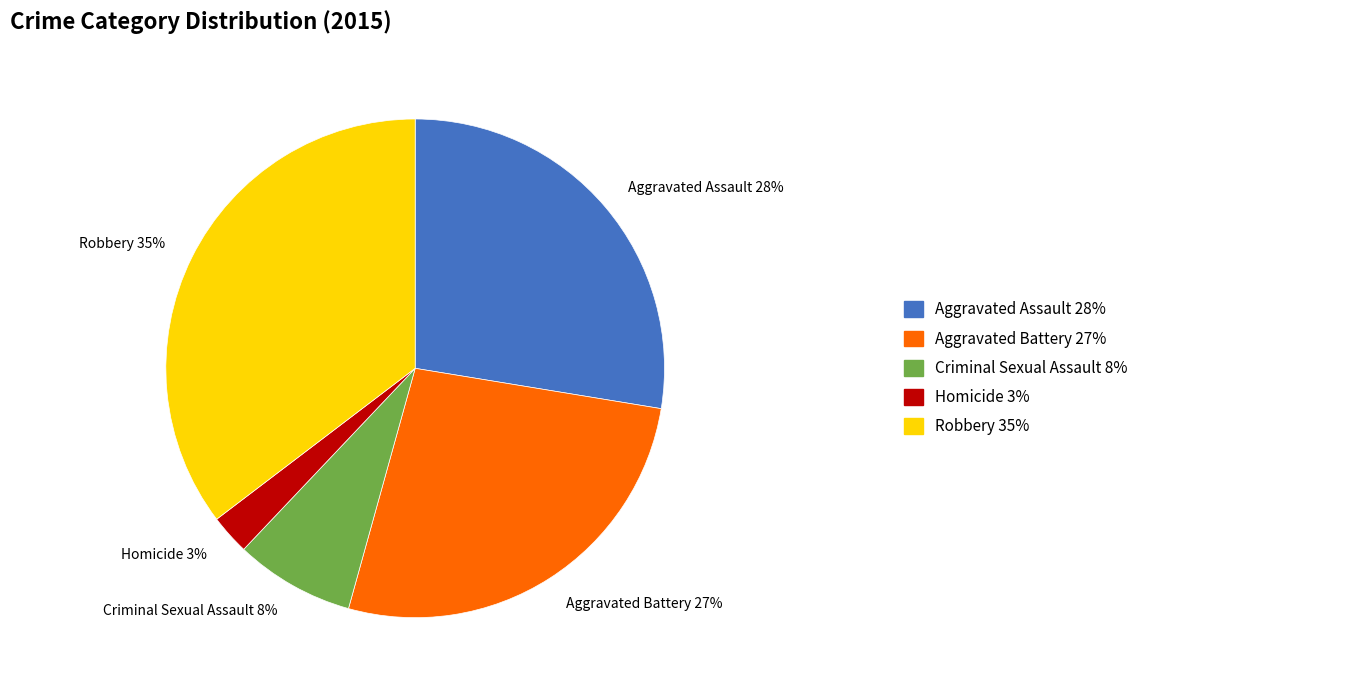

Is the sum of Criminal Sexual Assault and Robbery greater than half?

No